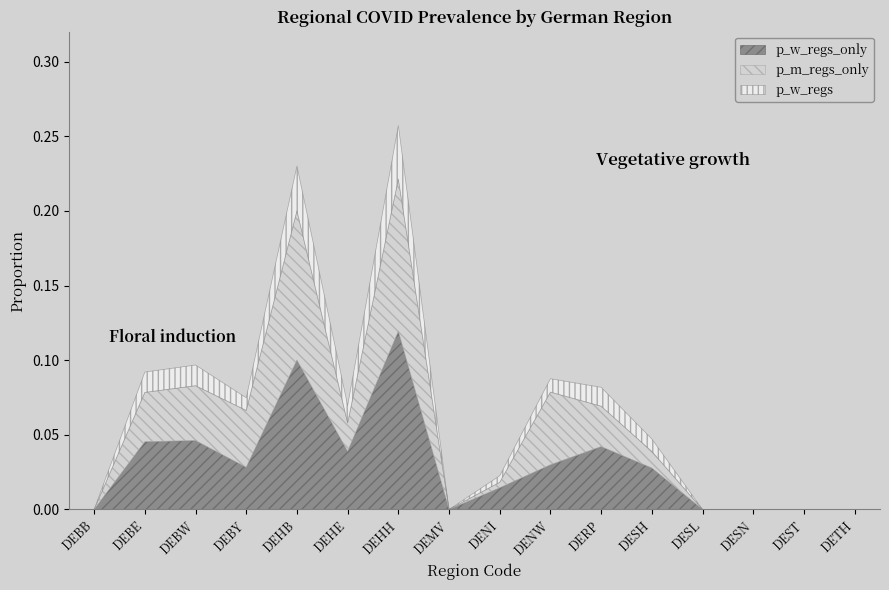

What is the total value across all series at DENW?

0.1